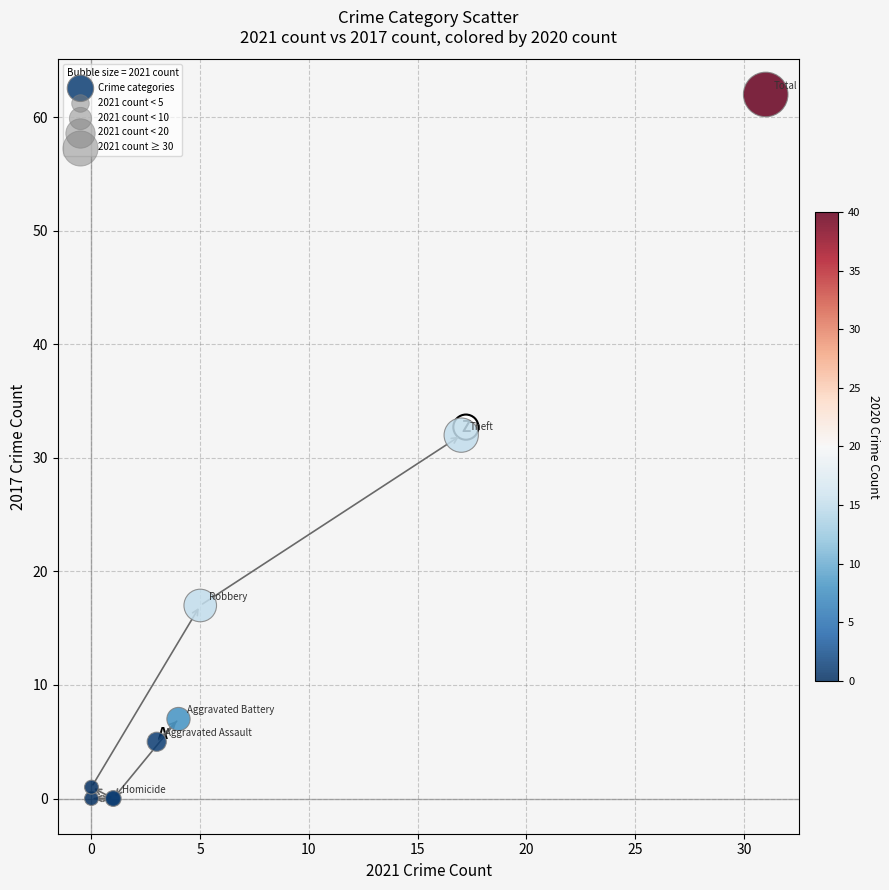

What Y value in the scatter plot is closest to 31?

32